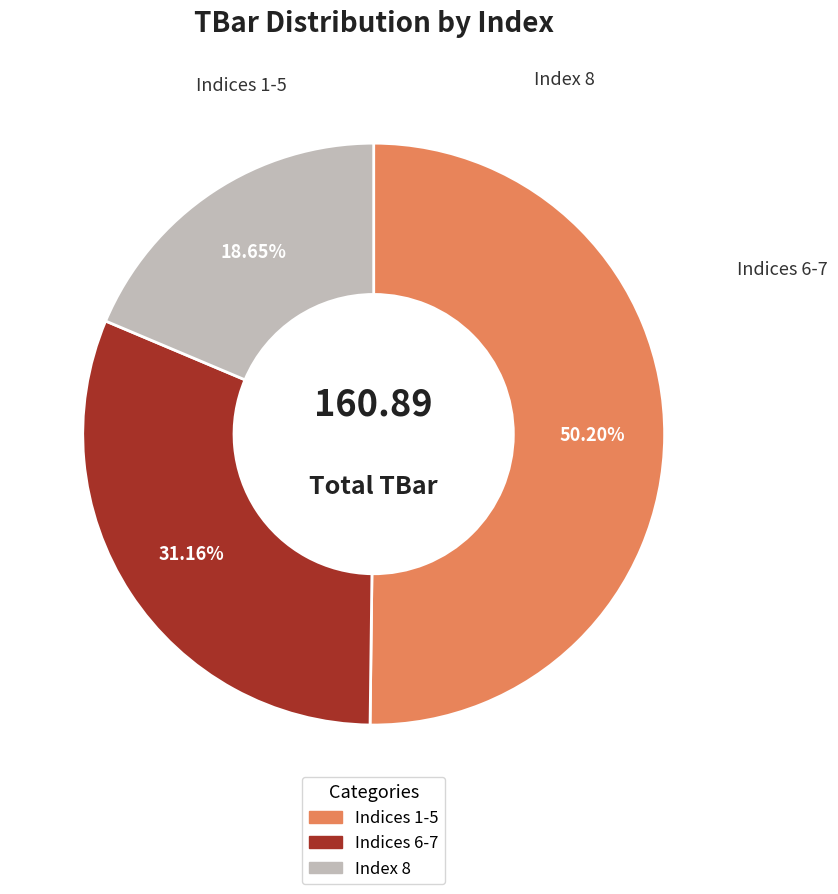

Is there any slice that represents more than half of the pie?

Yes